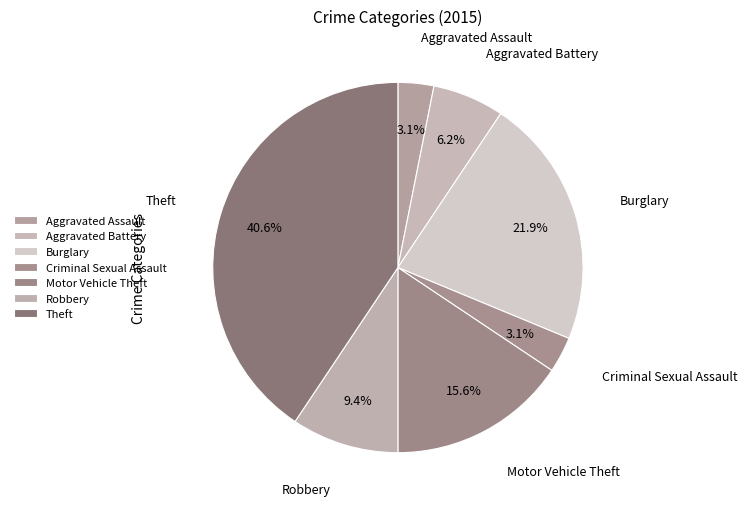

Is there any slice that represents more than half of the pie?

No